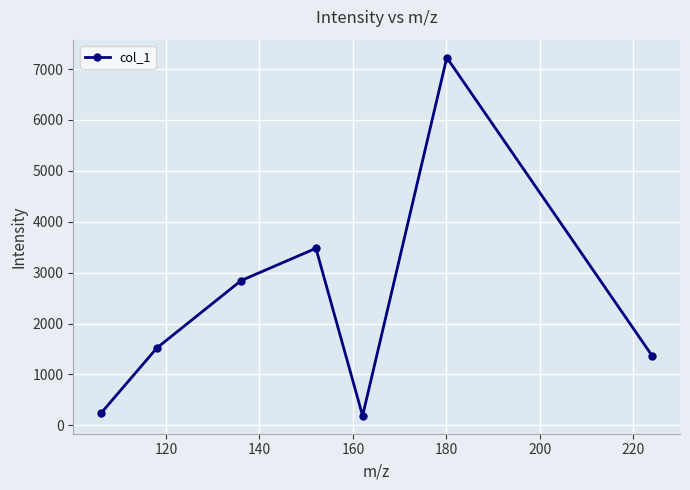

What is the value of the 1st point from the left?

236.2